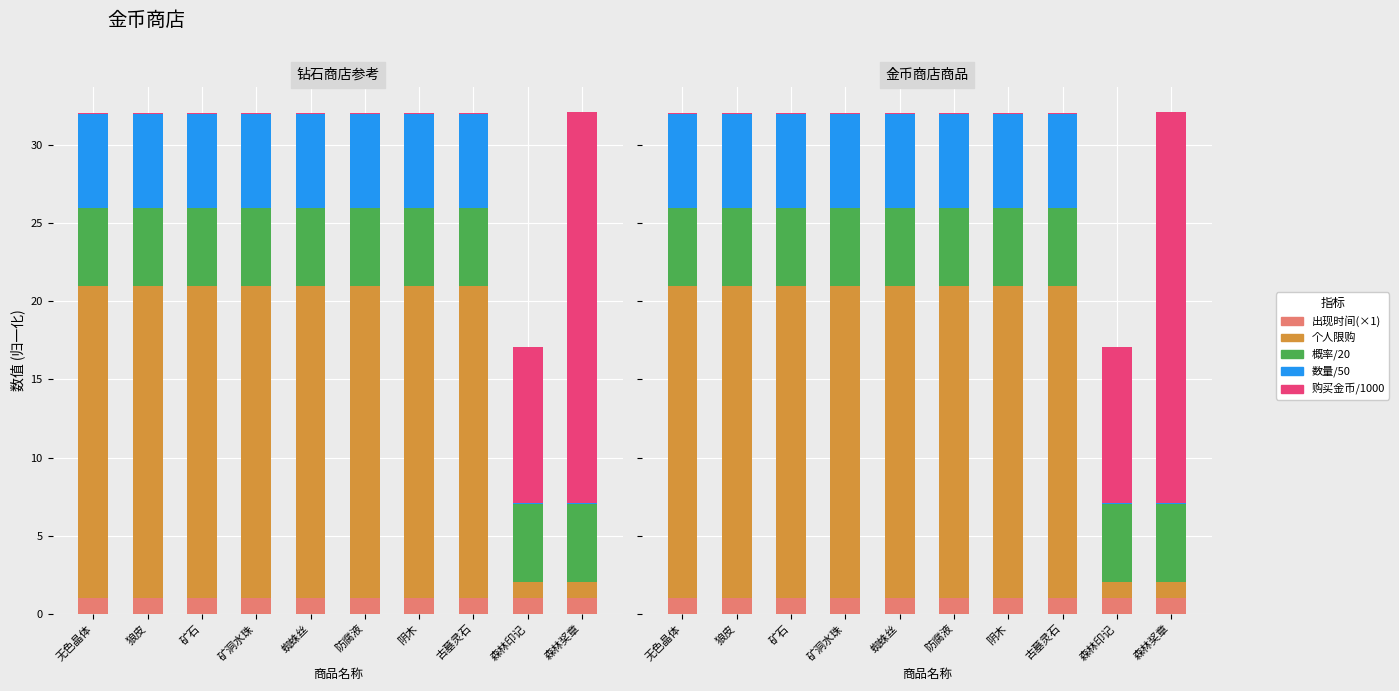

Which has a higher value, 古墓灵石 or 阴木?

古墓灵石